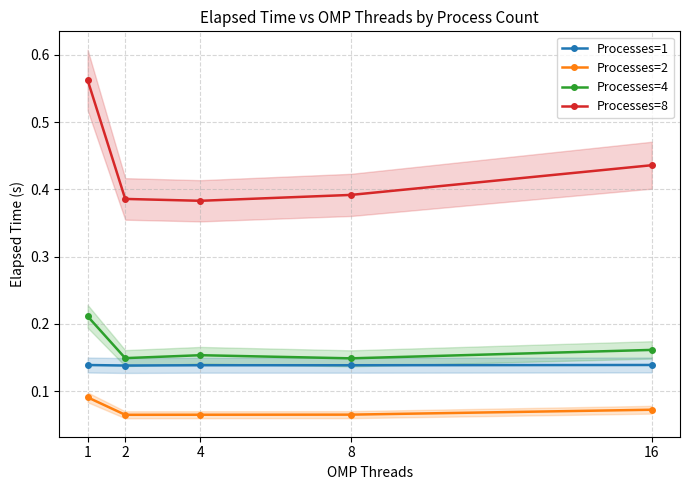

True or false: Processes=4 has a value of 0.2 at 1.

True